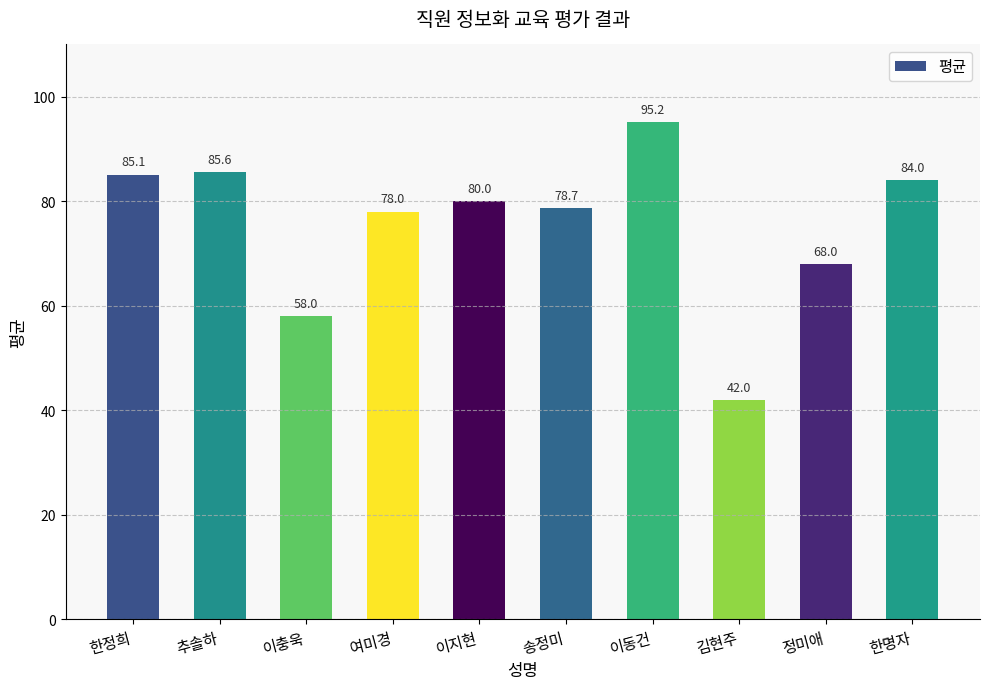

What value does the data have at 여미경?

78.0